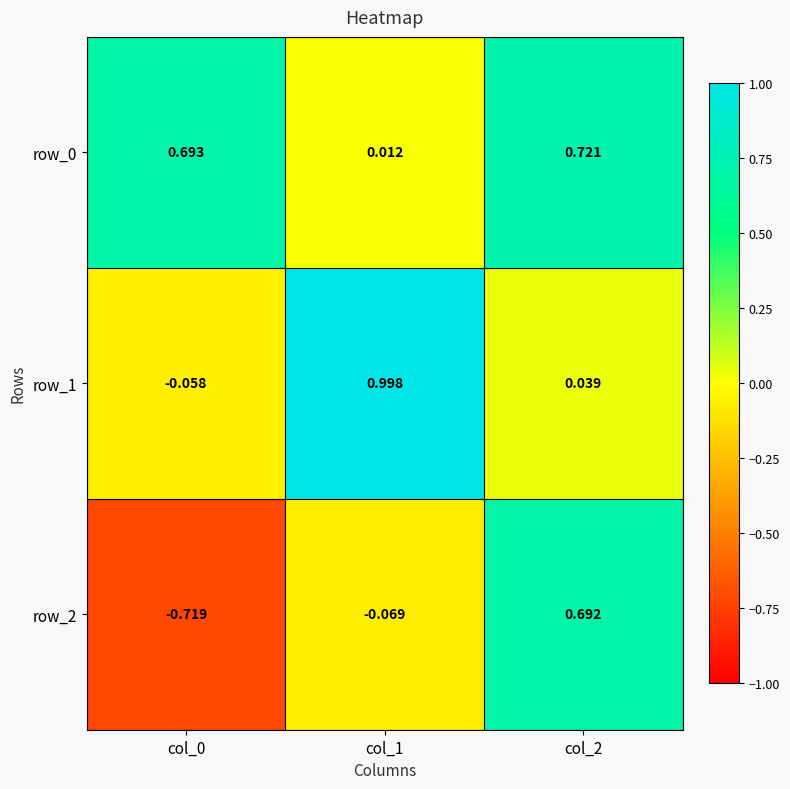

What is the maximum value for row_0?

0.7